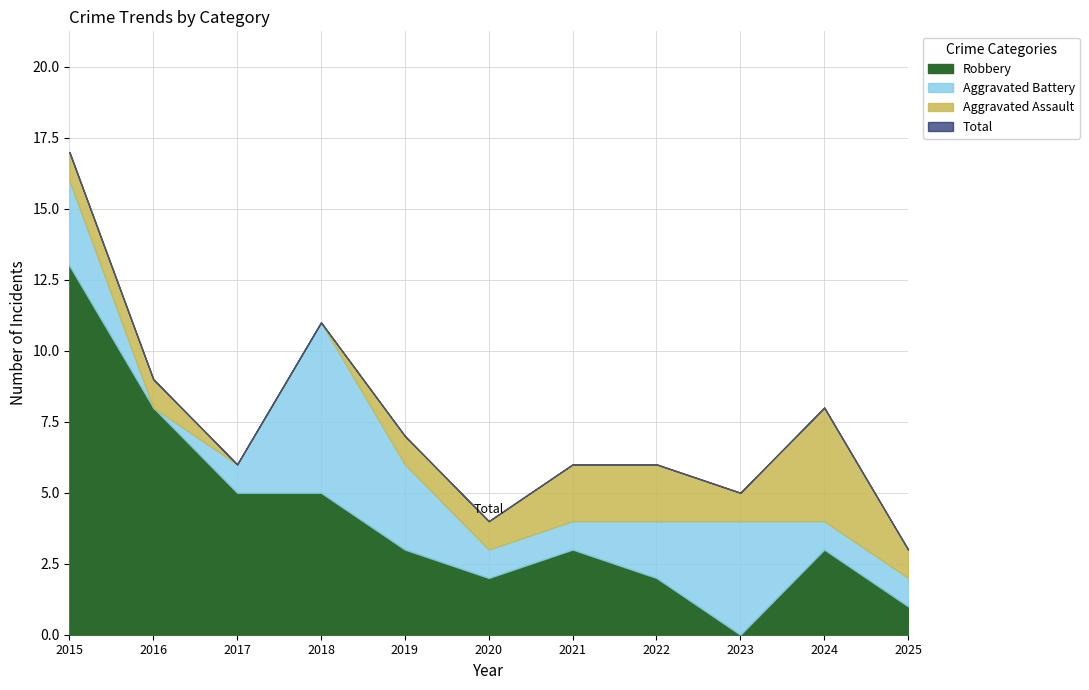

True or false: Total has a value of 10 at 2021.

False